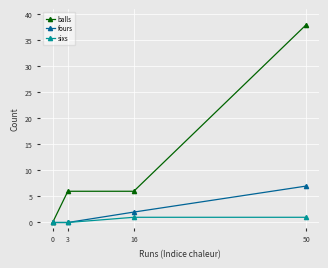

What is the highest value of the balls series?

38